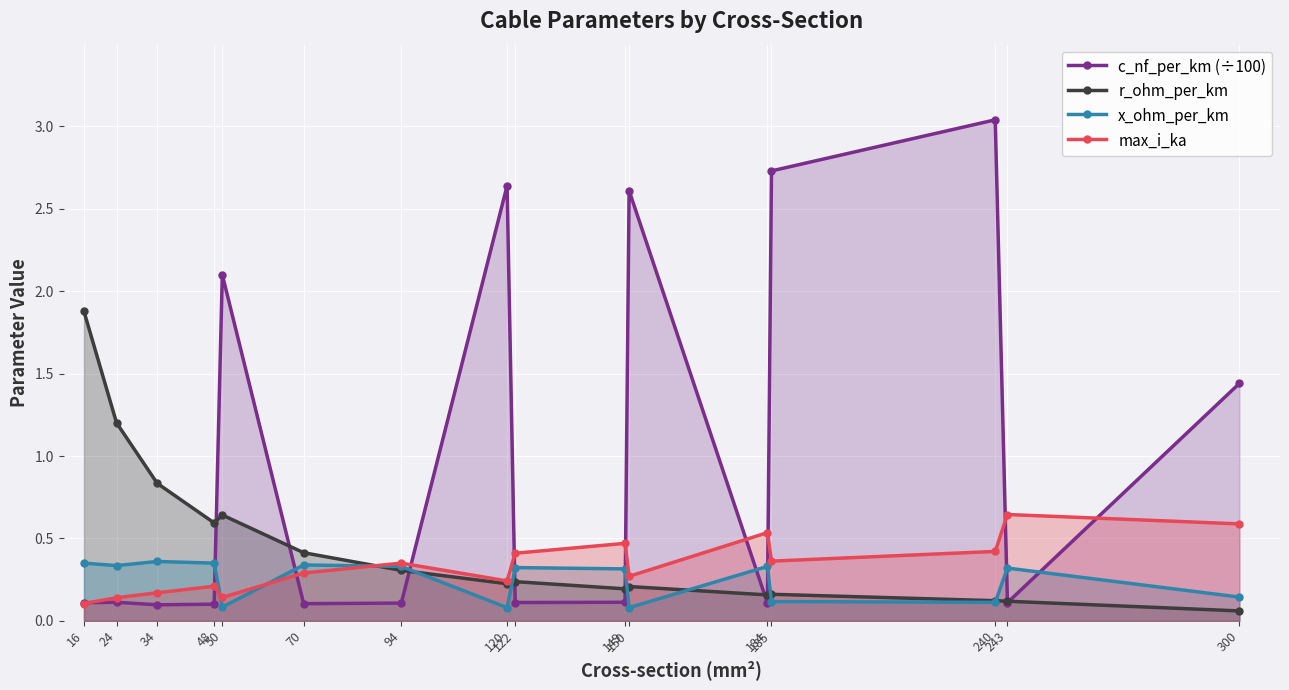

What is the difference between the highest and lowest values at 48?

0.5